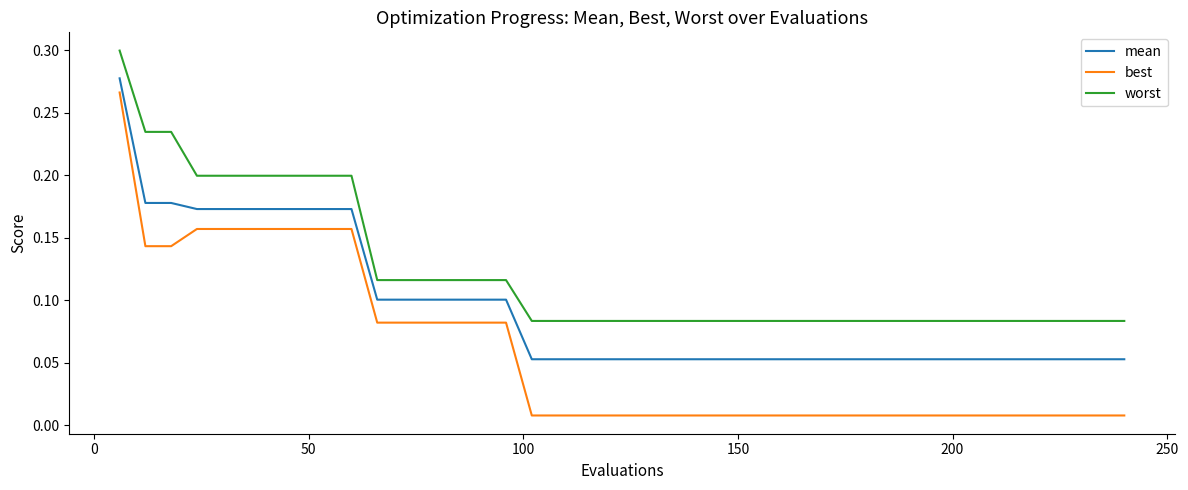

Rank the series by their average value, from highest to lowest.

worst, mean, best